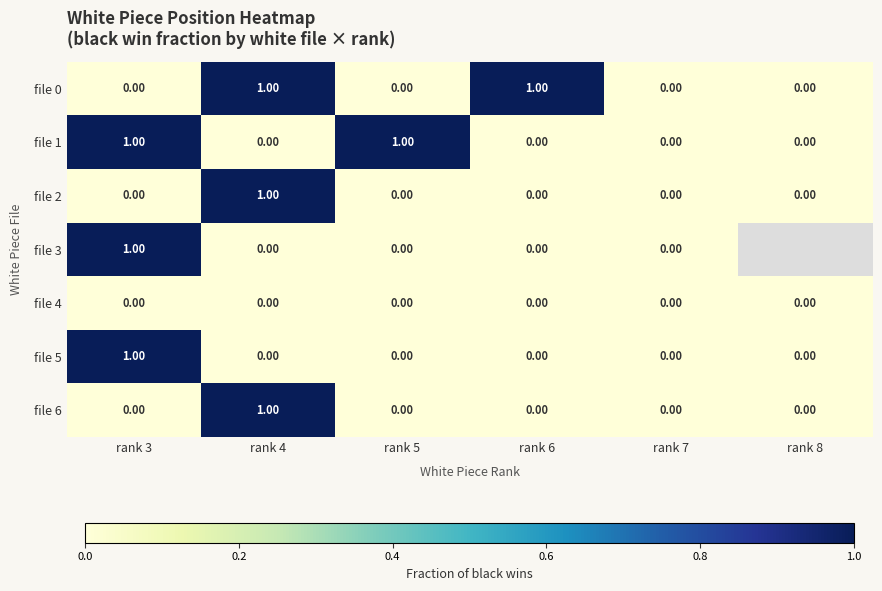

At which category is the sum across all series the highest?

rank 3